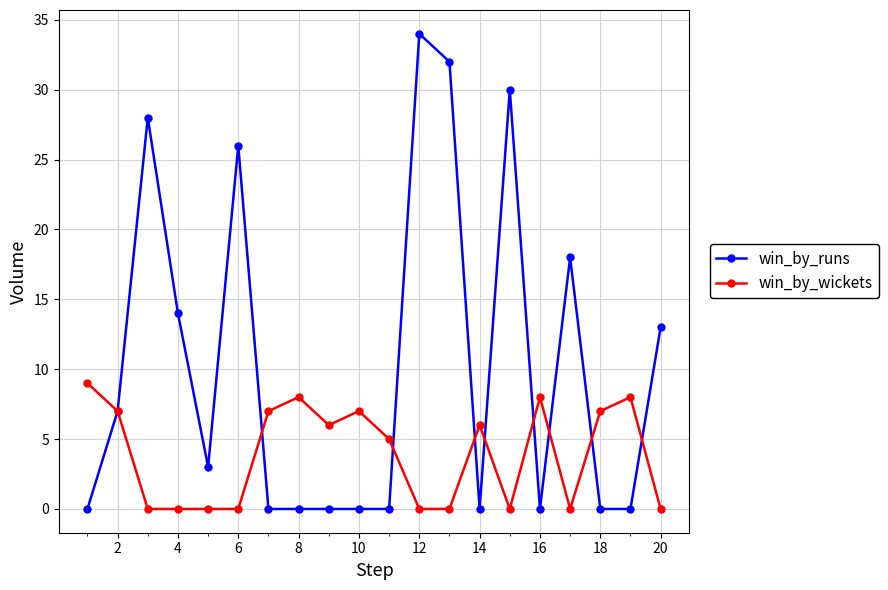

True or false: win_by_wickets has more than 0 points higher than both neighbors.

True